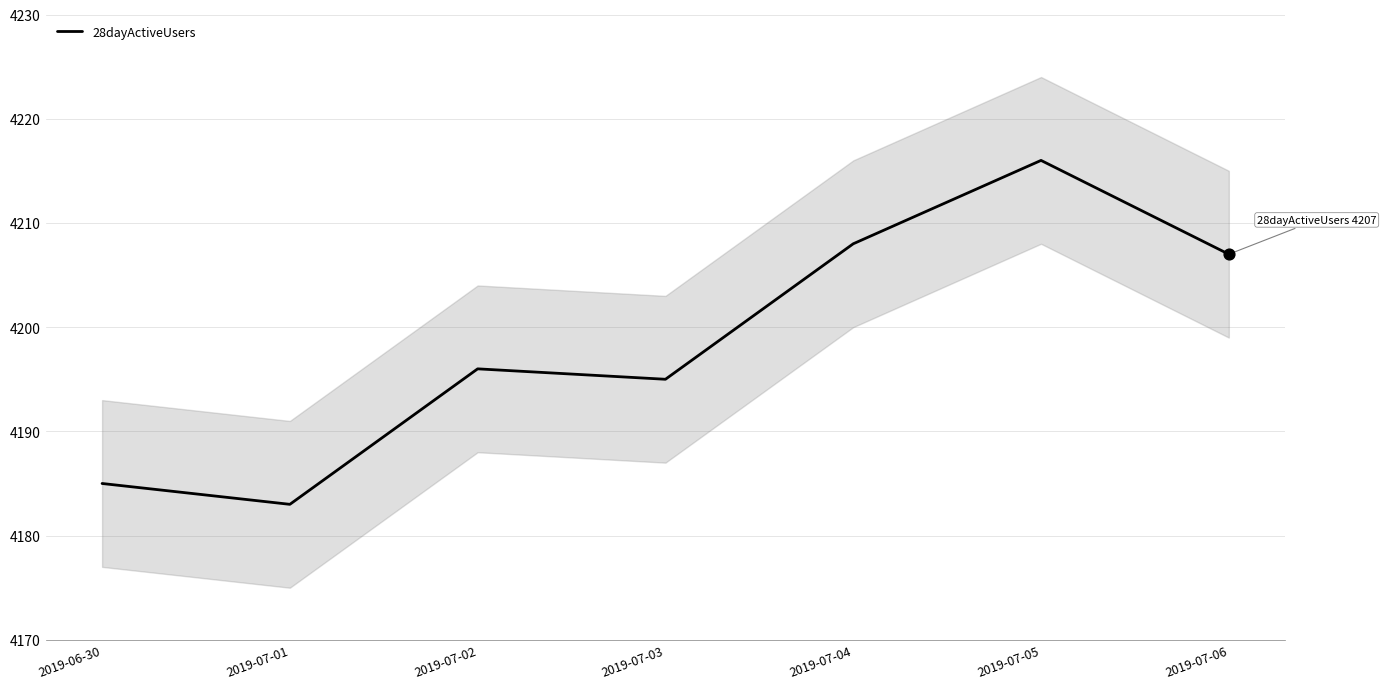

Which has a higher value, 2019-07-05 or 2019-07-04?

2019-07-05